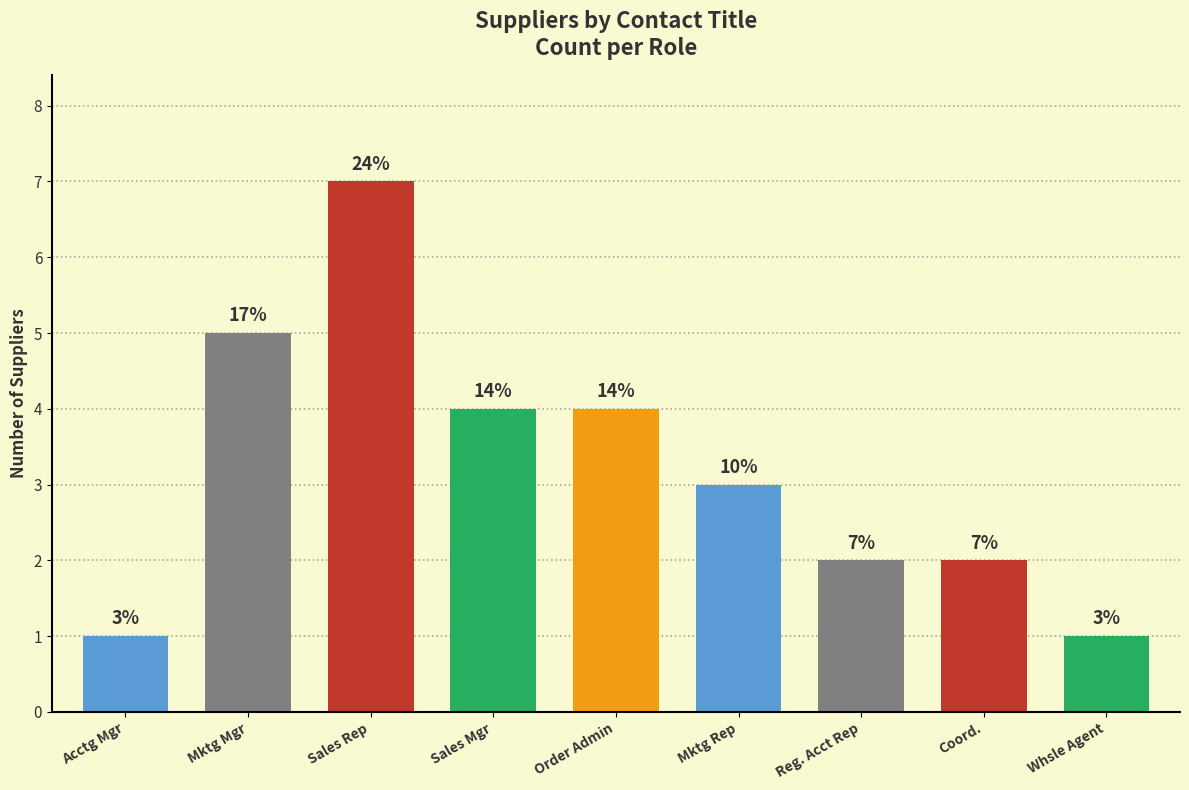

Count the values in the range 2 to 4.

5